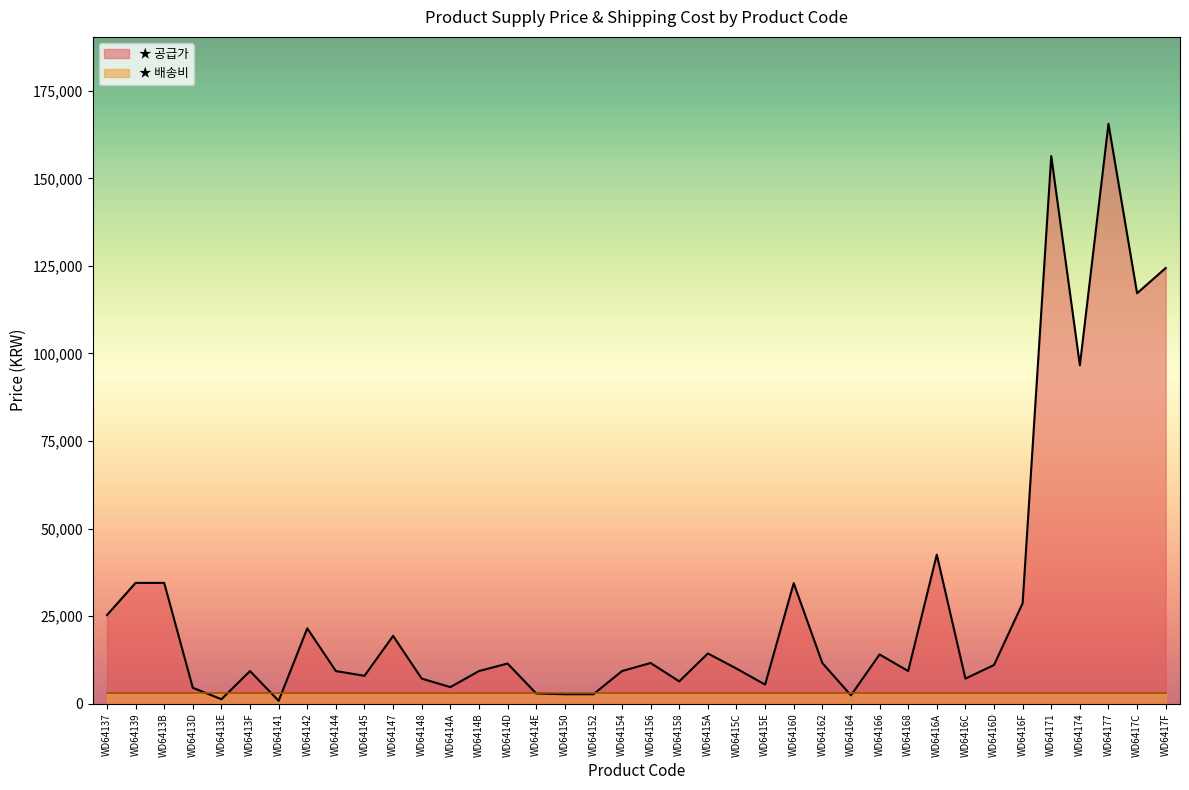

At which label is the value closest to 83185?

WD64174